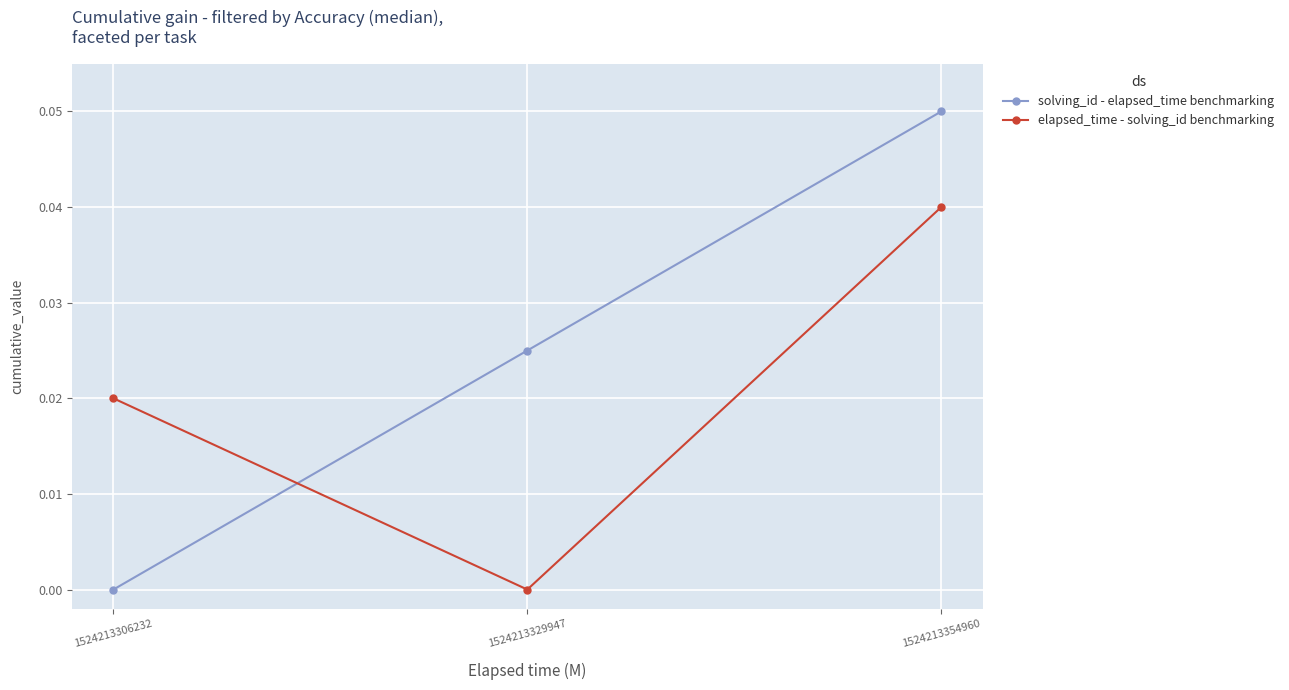

Which category has the highest value in the elapsed_time - solving_id benchmarking series?

1524213354960